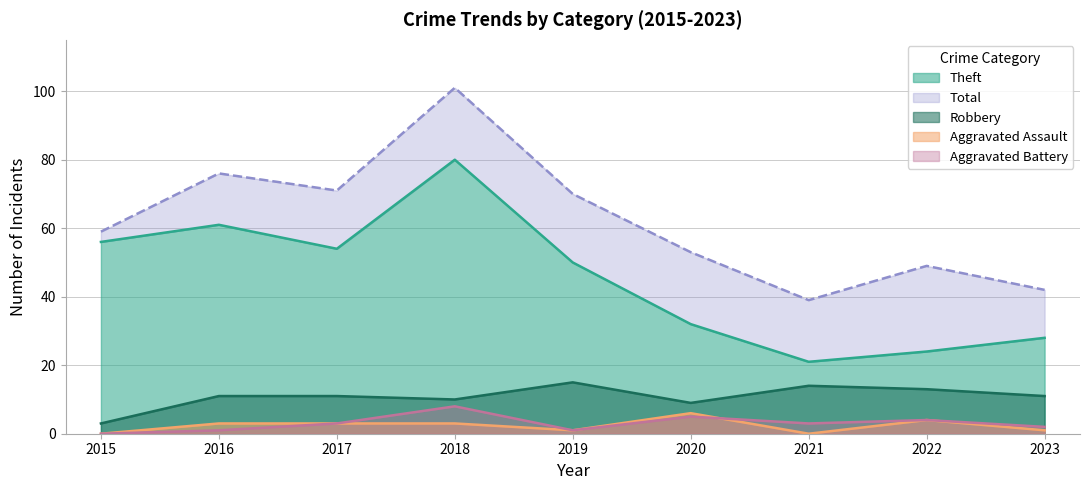

Rank the series at 2019 from highest to lowest value.

Total, Theft, Robbery, Aggravated Assault, Aggravated Battery